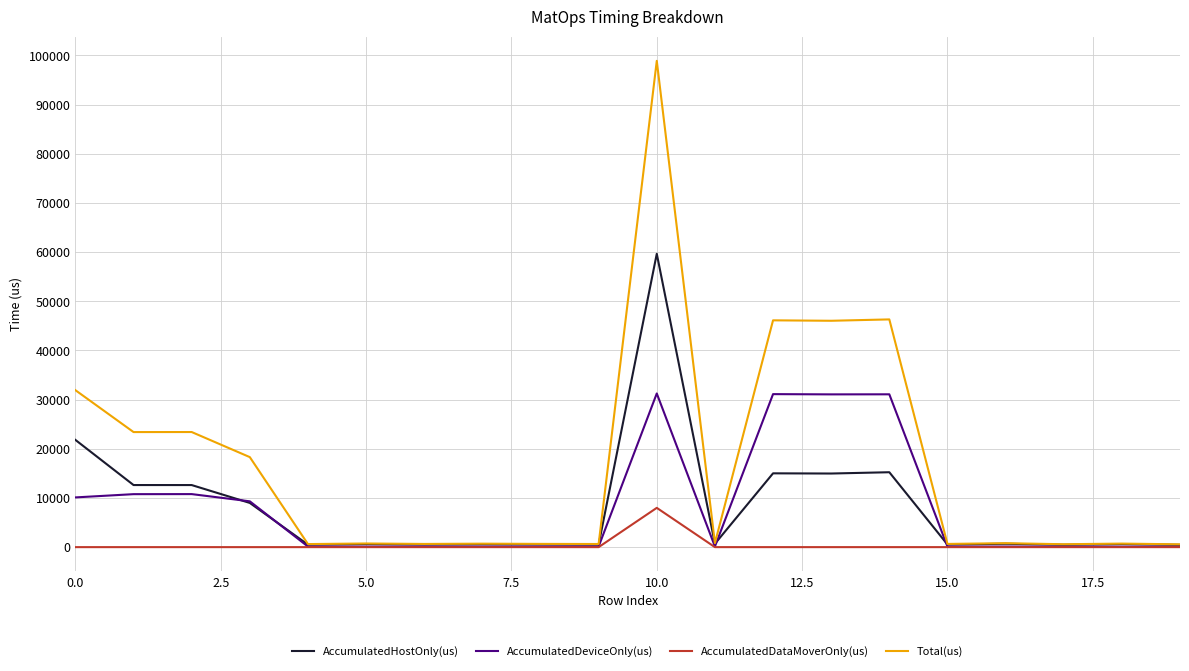

In AccumulatedHostOnly(us), how many points are higher than both neighbors (excluding endpoints)?

7